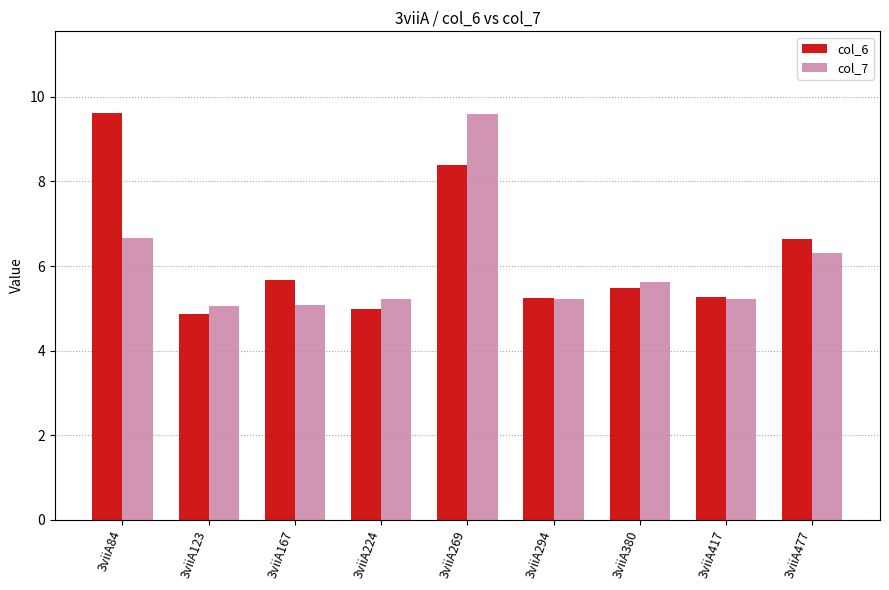

Are the bars grouped side by side (vs. stacked)?

Yes